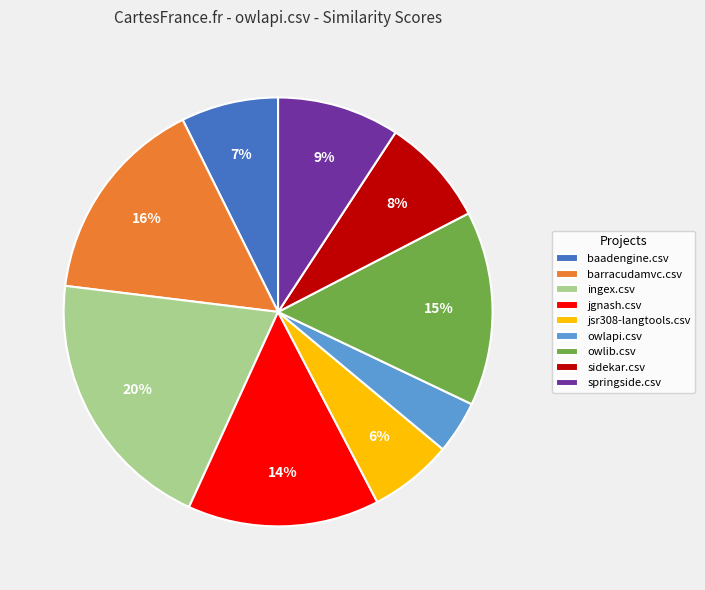

Between baadengine.csv and jgnash.csv, which is larger?

jgnash.csv